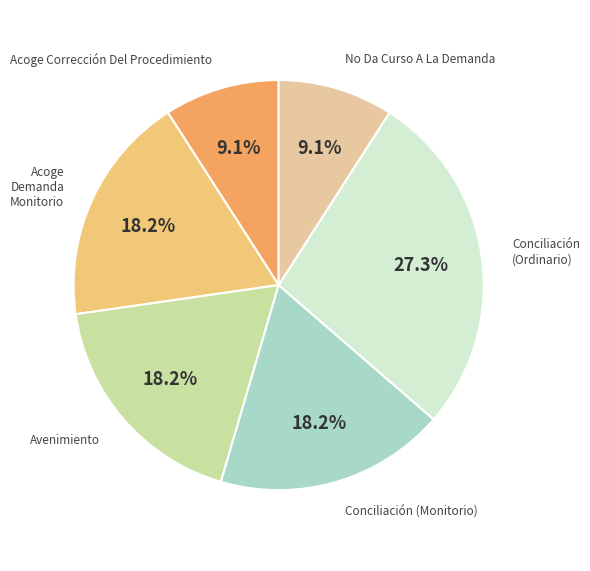

Is there any slice that represents more than half of the pie?

No